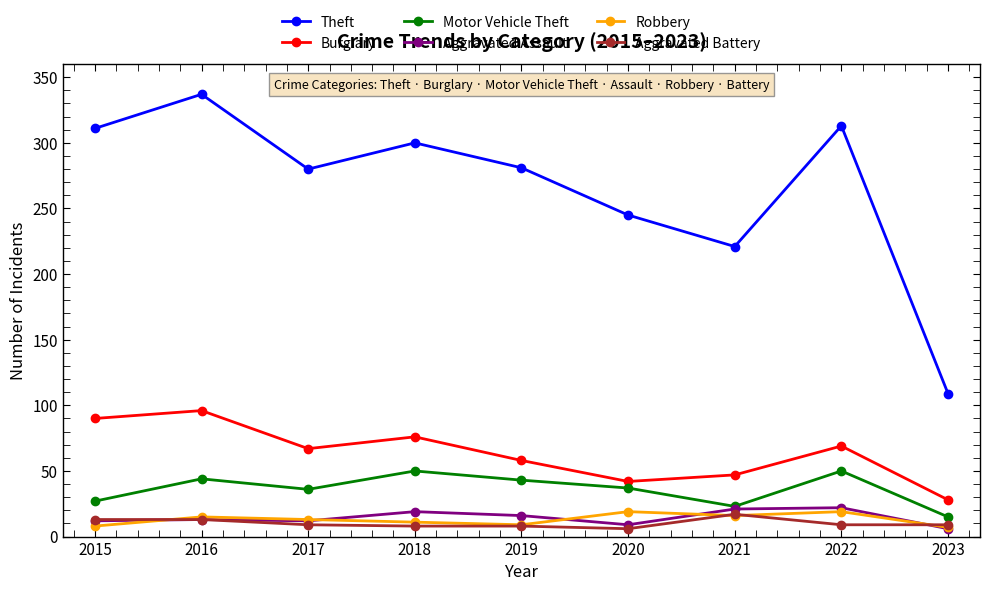

What is the value of the Theft point at the 2nd from the left?

337